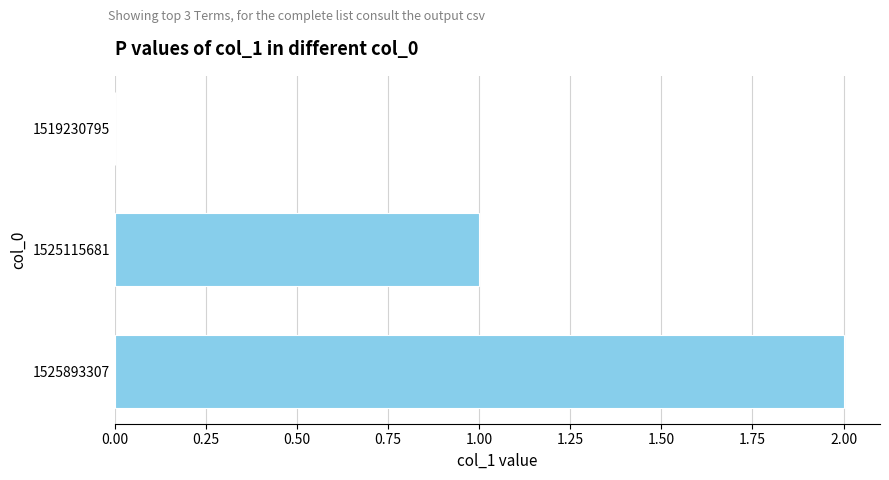

Is it true that the value at 1519230795 is -1?

False